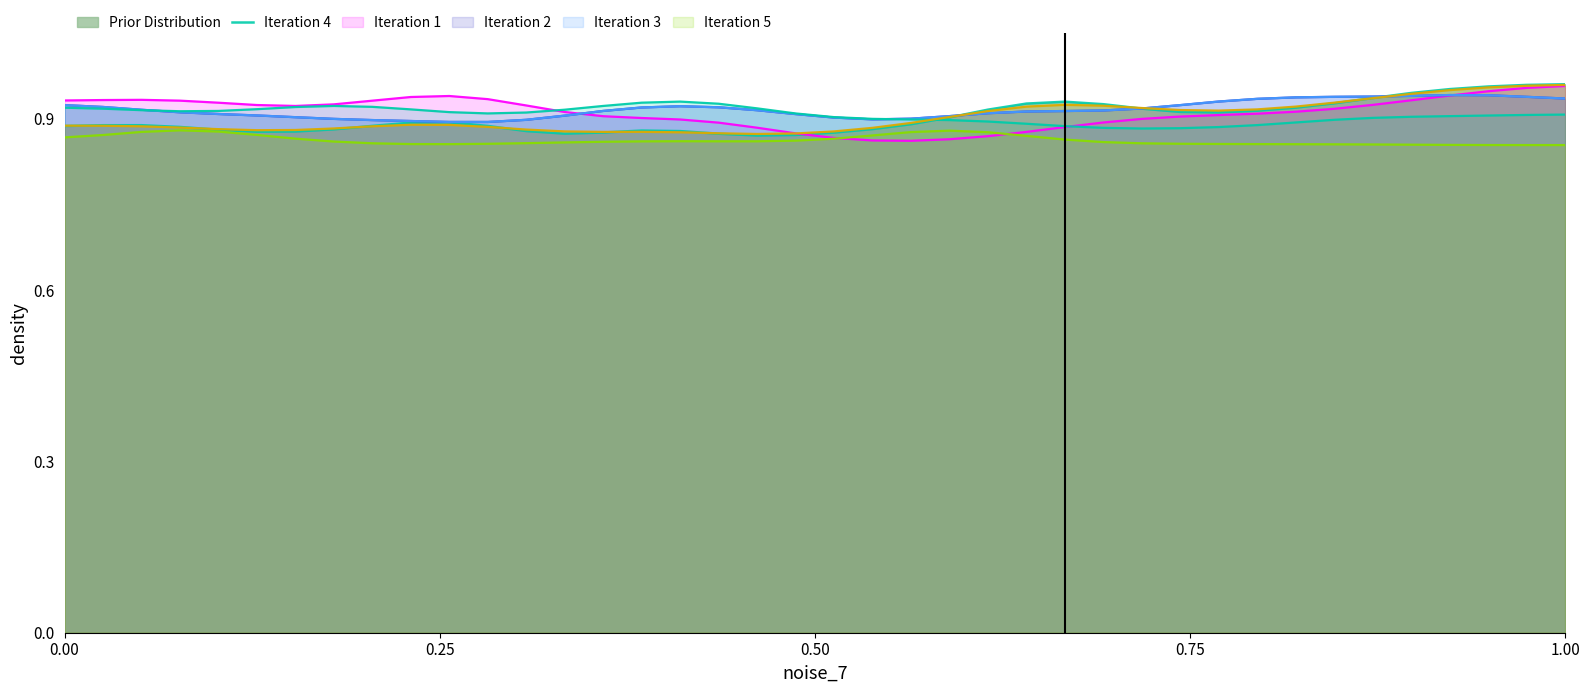

How many interior local peaks (higher than both neighbors) does the data have?

4